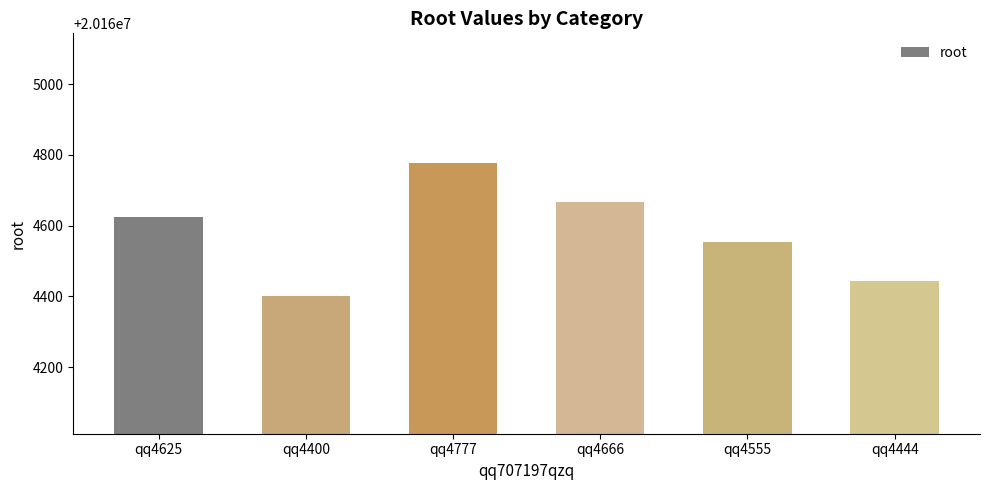

Reading right to left, what are all the values shown in this chart?

20164444	20164555	20164666	20164777	20164400	20164625